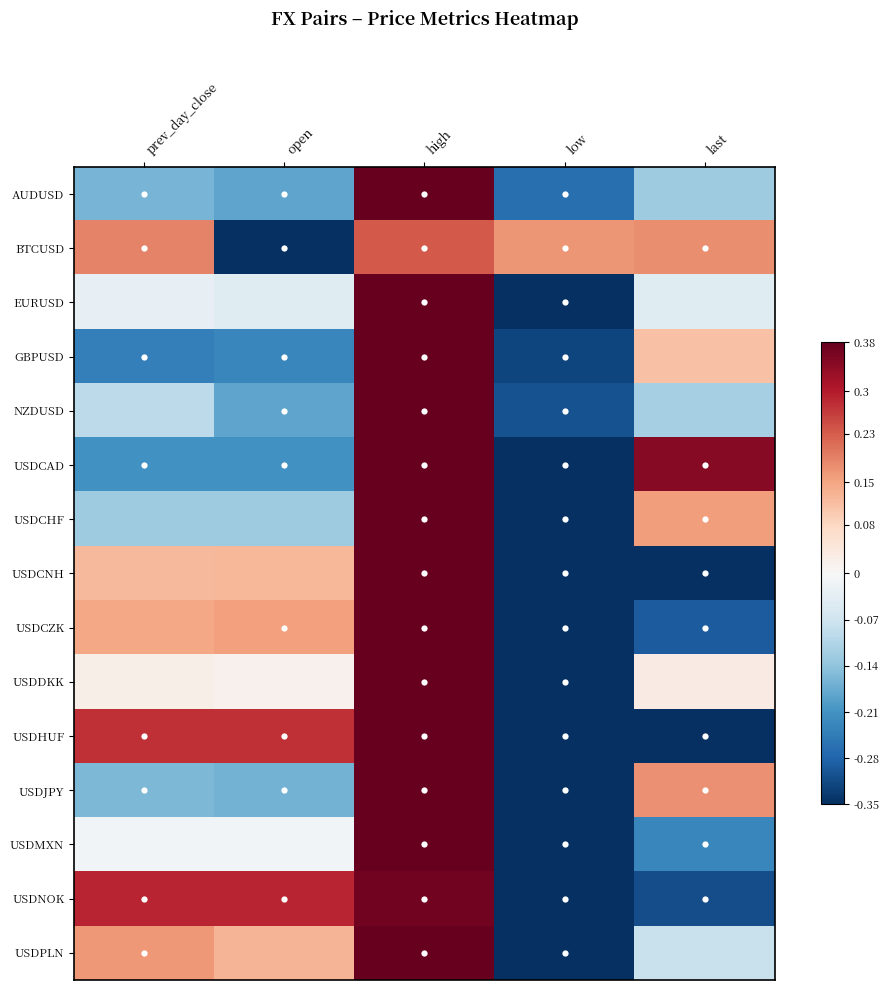

Reading left to right, transcribe all the data shown in this chart.

AUDUSD: prev_day_close=-0.2	open=-0.2	high=0.7	low=-0.3	last=-0.1
BTCUSD: prev_day_close=0.2	open=-0.8	high=0.2	low=0.2	last=0.2
EURUSD: prev_day_close=-0.0	open=-0.0	high=0.6	low=-0.4	last=-0.0
GBPUSD: prev_day_close=-0.2	open=-0.2	high=0.7	low=-0.3	last=0.1
NZDUSD: prev_day_close=-0.1	open=-0.2	high=0.7	low=-0.3	last=-0.1
USDCAD: prev_day_close=-0.2	open=-0.2	high=0.5	low=-0.5	last=0.3
USDCHF: prev_day_close=-0.1	open=-0.1	high=0.5	low=-0.5	last=0.2
USDCNH: prev_day_close=0.1	open=0.1	high=0.6	low=-0.4	last=-0.4
USDCZK: prev_day_close=0.1	open=0.2	high=0.5	low=-0.5	last=-0.3
USDDKK: prev_day_close=0.0	open=0.0	high=0.5	low=-0.5	last=0.0
USDHUF: prev_day_close=0.3	open=0.3	high=0.5	low=-0.5	last=-0.5
USDJPY: prev_day_close=-0.2	open=-0.2	high=0.6	low=-0.4	last=0.2
USDMXN: prev_day_close=-0.0	open=-0.0	high=0.6	low=-0.4	last=-0.2
USDNOK: prev_day_close=0.3	open=0.3	high=0.4	low=-0.6	last=-0.3
USDPLN: prev_day_close=0.2	open=0.1	high=0.4	low=-0.6	last=-0.1